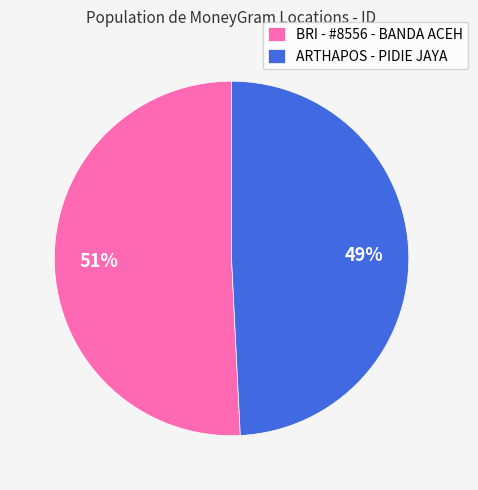

Which category accounts for the majority?

BRI - #8556 - BANDA ACEH